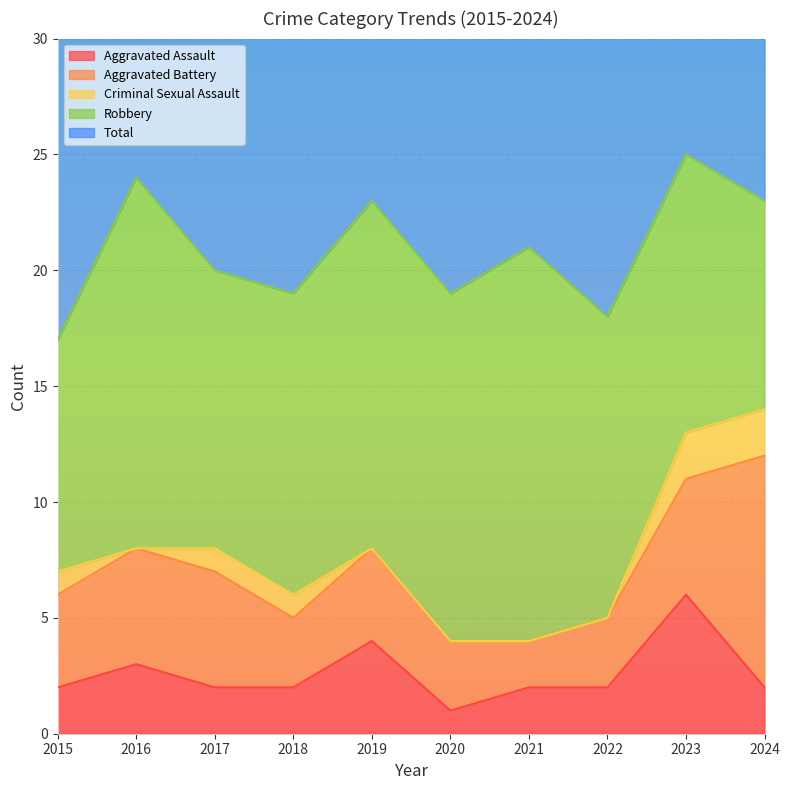

At which label does Aggravated Battery first exceed 4?

2016